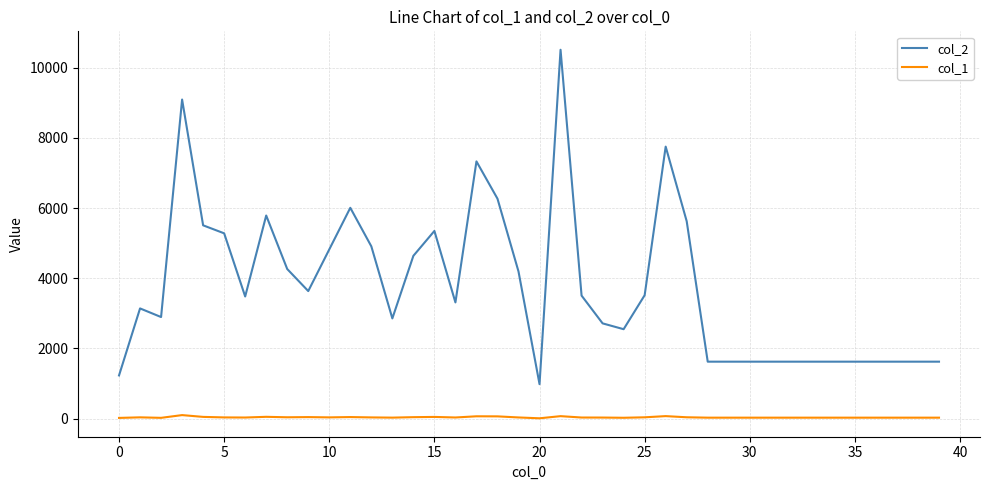

What is the minimum value for col_1?

11